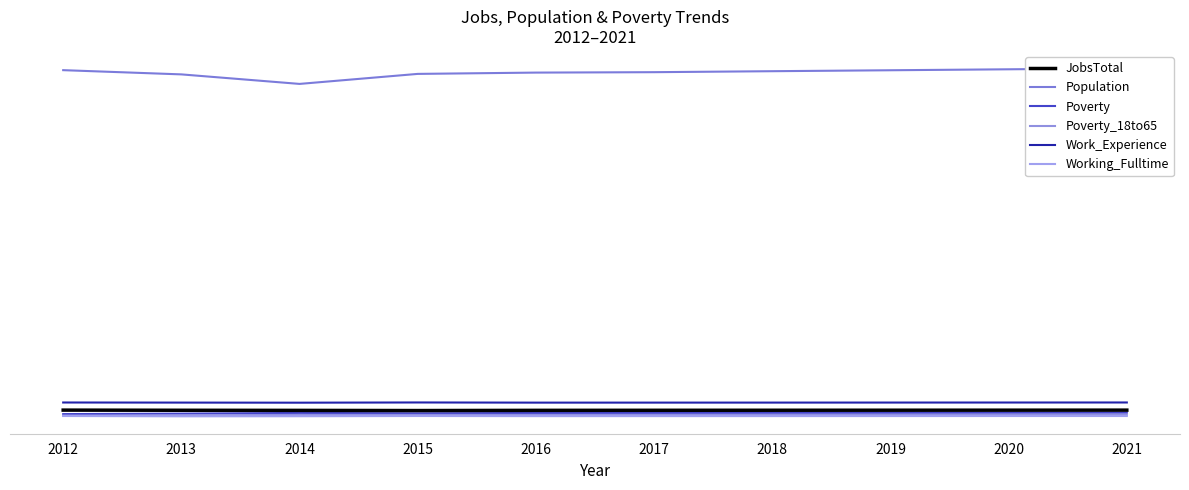

Rank the categories by Work_Experience value from highest to lowest.

2015, 2021, 2012, 2020, 2019, 2013, 2018, 2017, 2016, 2014